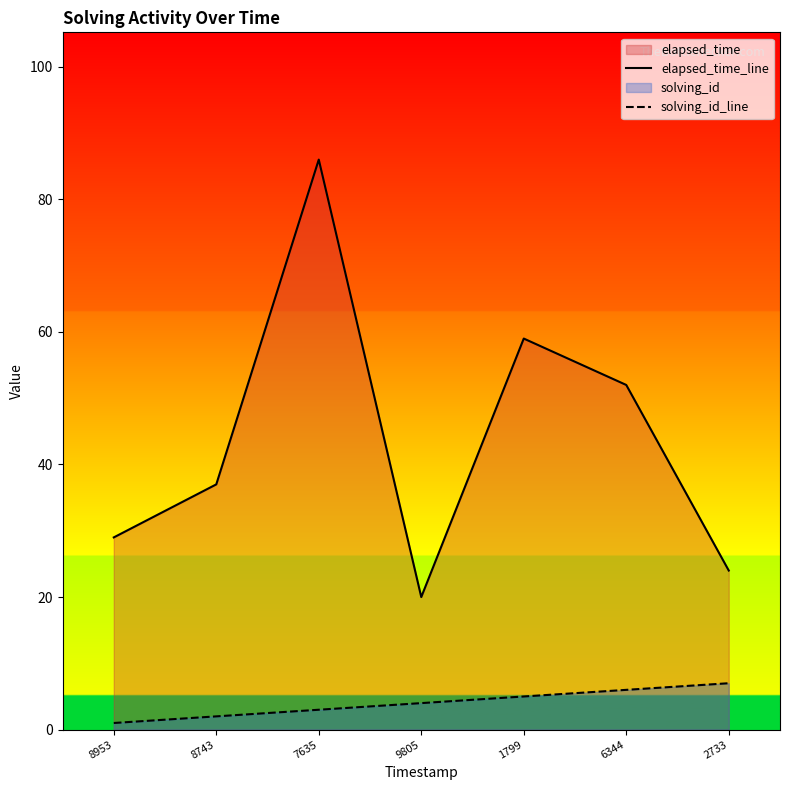

Reading right to left, transcribe all the data shown in this chart.

elapsed_time_line: 2733=24	6344=52	1799=59	9805=20	7635=86	8743=37	8953=29
solving_id_line: 2733=7	6344=6	1799=5	9805=4	7635=3	8743=2	8953=1